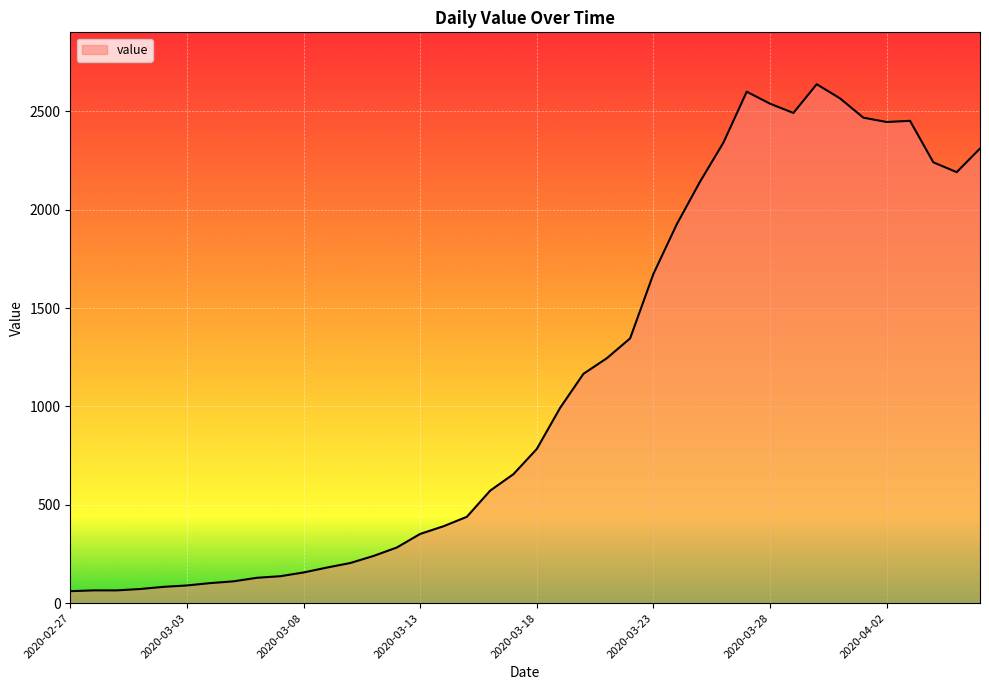

What is the greatest value displayed?

2638